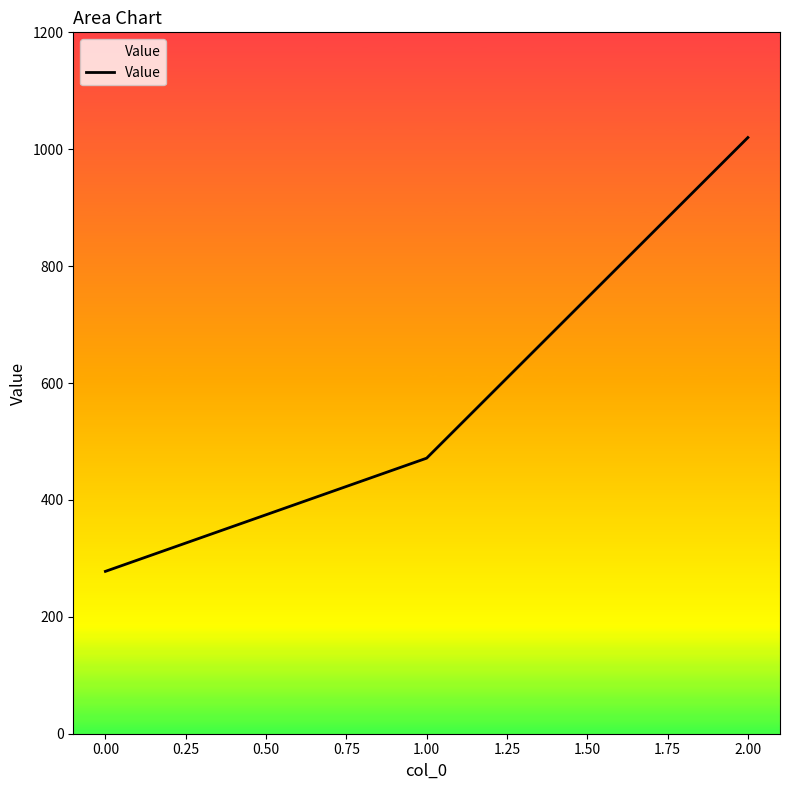

Reading right to left, transcribe all the data shown in this chart.

1020.0	471.4	277.8